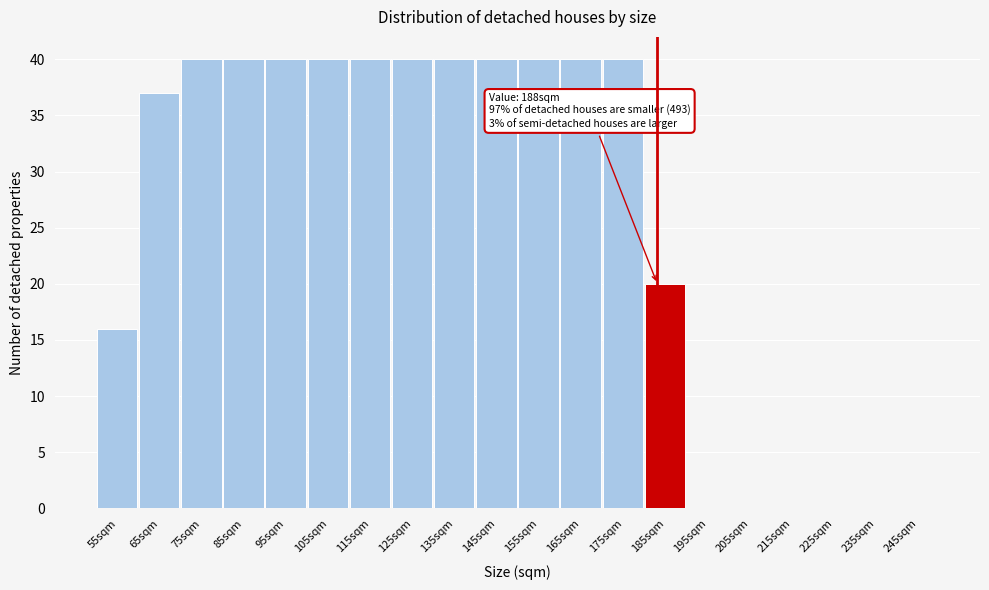

Reading left to right, extract all data points from this chart.

55sqm=16	65sqm=37	75sqm=40	85sqm=40	95sqm=40	105sqm=40	115sqm=40	125sqm=40	135sqm=40	145sqm=40	155sqm=40	165sqm=40	175sqm=40	185sqm=20	195sqm=0	205sqm=0	215sqm=0	225sqm=0	235sqm=0	245sqm=0